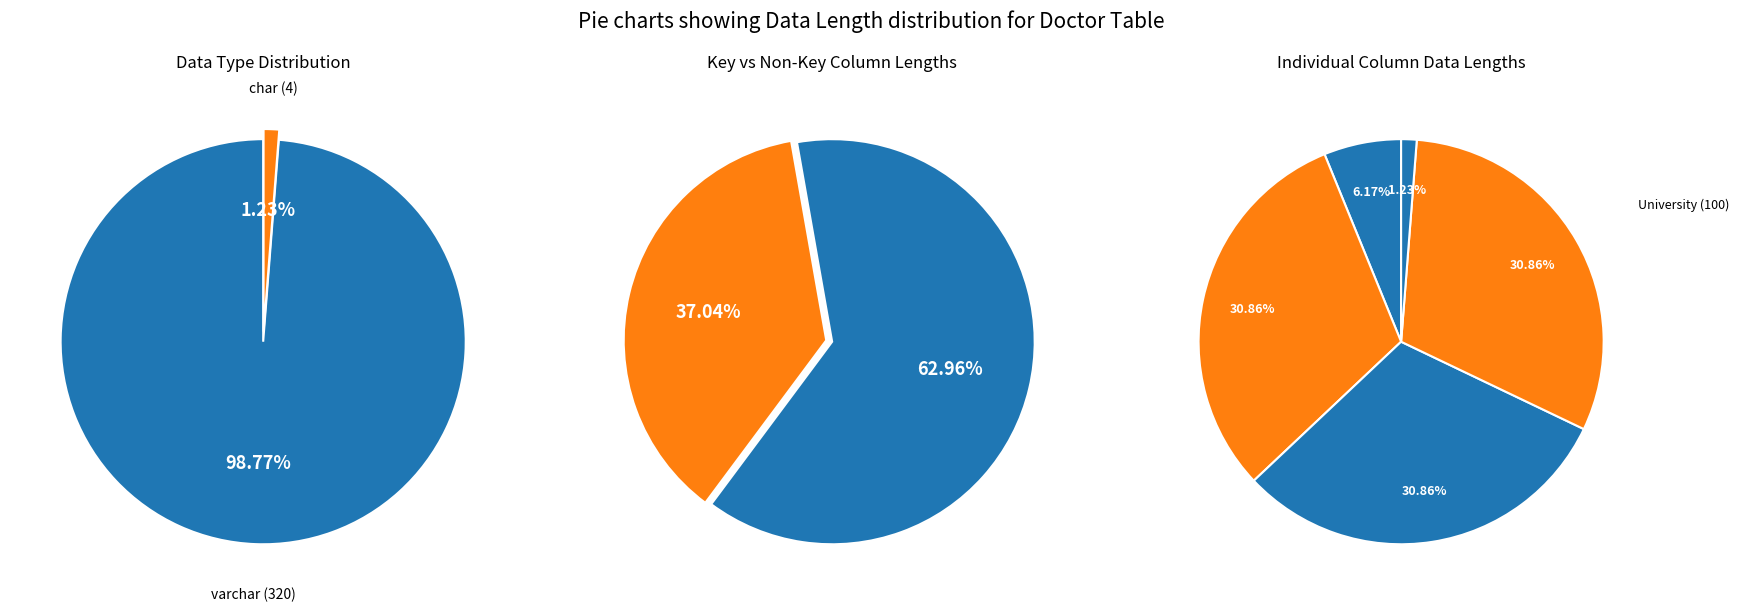

To the nearest percent, what is the difference between the largest and smallest slice percentages?

30%